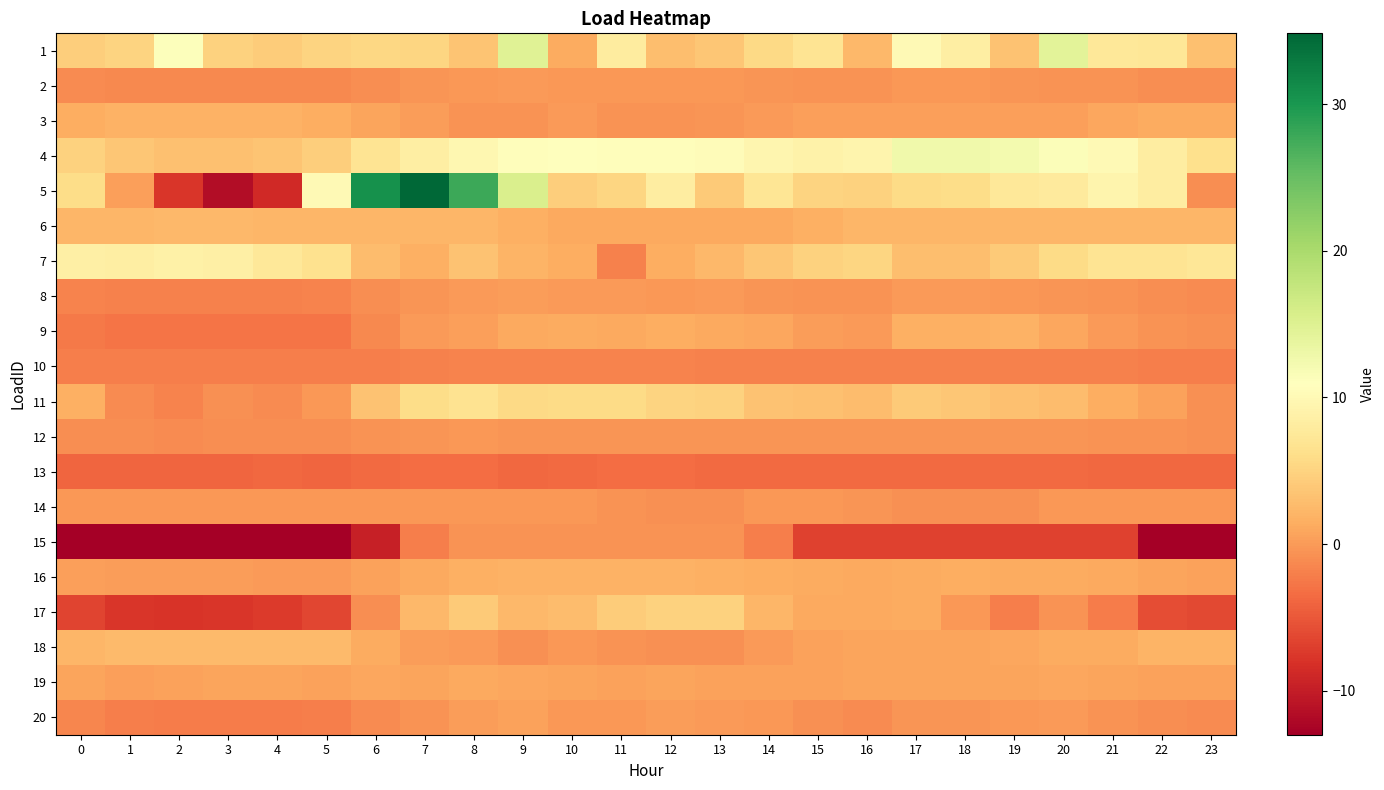

Reading right to left, list all the values displayed in this chart.

1: 23=3.1	22=7.3	21=7.4	20=14.4	19=3.4	18=8.5	17=10.0	16=2.4	15=7.0	14=5.5	13=3.7	12=3.0	11=8.0	10=1.3	9=14.7	8=3.6	7=5.3	6=5.4	5=5.1	4=4.3	3=4.9	2=11.2	1=5.0	0=4.4
2: 23=-1.0	22=-0.9	21=-0.7	20=-0.5	19=-0.3	18=-0.3	17=-0.2	16=-0.5	15=-0.6	14=-0.4	13=-0.2	12=-0.2	11=-0.1	10=-0.2	9=-0.0	8=-0.1	7=-0.4	6=-0.9	5=-1.2	4=-1.4	3=-1.3	2=-1.4	1=-1.3	0=-1.2
3: 23=1.4	22=1.4	21=0.9	20=0.4	19=0.4	18=0.4	17=0.4	16=0.4	15=0.3	14=-0.1	13=-0.4	12=-0.5	11=-0.5	10=-0.0	9=-0.5	8=-0.5	7=0.1	6=0.7	5=1.5	4=1.9	3=1.9	2=1.9	1=1.9	0=1.5
4: 23=6.3	22=8.2	21=10.1	20=11.3	19=12.3	18=12.6	17=12.7	16=9.3	15=9.0	14=9.5	13=10.5	12=10.6	11=10.6	10=10.8	9=10.7	8=9.7	7=8.4	6=6.9	5=4.4	4=3.6	3=3.1	2=3.2	1=3.7	0=4.9
5: 23=-0.9	22=8.2	21=9.3	20=7.9	19=7.4	18=6.0	17=5.8	16=4.9	15=5.0	14=7.0	13=4.1	12=8.2	11=5.2	10=4.4	9=15.4	8=27.8	7=34.8	6=30.6	5=10.1	4=-8.7	3=-11.6	2=-7.6	1=0.4	0=6.0
6: 23=2.3	22=2.2	21=2.2	20=2.2	19=2.2	18=2.2	17=2.2	16=2.2	15=1.7	14=1.1	13=1.1	12=1.1	11=1.1	10=1.1	9=1.7	8=2.2	7=2.2	6=2.2	5=2.3	4=2.3	3=2.3	2=2.3	1=2.3	0=2.3
7: 23=7.3	22=7.0	21=6.9	20=5.7	19=4.1	18=3.0	17=3.1	16=5.2	15=4.8	14=3.7	13=2.4	12=1.4	11=-1.9	10=1.4	9=2.1	8=3.4	7=1.8	6=2.8	5=6.6	4=7.5	3=8.5	2=8.7	1=8.5	0=8.6
8: 23=-1.2	22=-1.0	21=-0.6	20=-0.3	19=-0.1	18=-0.1	17=-0.1	16=-0.7	15=-0.7	14=-0.4	13=-0.1	12=-0.1	11=-0.1	10=0.0	9=0.1	8=0.0	7=-0.3	6=-1.0	5=-1.8	4=-1.8	3=-1.9	2=-1.9	1=-1.8	0=-1.7
9: 23=-0.8	22=-0.5	21=0.1	20=1.0	19=1.8	18=1.7	17=1.6	16=0.1	15=0.2	14=1.0	13=1.1	12=1.5	11=1.2	10=1.3	9=1.0	8=0.4	7=-0.1	6=-1.2	5=-2.8	4=-2.8	3=-2.8	2=-2.7	1=-2.9	0=-2.5
10: 23=-2.1	22=-2.1	21=-2.0	20=-1.9	19=-1.9	18=-1.9	17=-1.9	16=-1.9	15=-1.8	14=-1.8	13=-1.8	12=-1.7	11=-1.7	10=-1.7	9=-1.7	8=-1.8	7=-1.8	6=-2.0	5=-2.1	4=-2.1	3=-2.1	2=-2.1	1=-2.1	0=-2.1
11: 23=-0.7	22=0.5	21=1.6	20=2.8	19=3.1	18=3.7	17=4.0	16=2.8	15=3.2	14=3.4	13=4.8	12=4.9	11=5.7	10=5.7	9=5.6	8=6.7	7=5.9	6=3.3	5=-0.2	4=-1.2	3=-0.7	2=-1.7	1=-1.1	0=1.7
12: 23=-0.7	22=-0.7	21=-0.5	20=-0.4	19=-0.4	18=-0.4	17=-0.3	16=-0.4	15=-0.5	14=-0.5	13=-0.4	12=-0.4	11=-0.3	10=-0.4	9=-0.3	8=-0.2	7=-0.3	6=-0.6	5=-0.9	4=-1.0	3=-1.0	2=-1.0	1=-1.0	0=-1.0
13: 23=-3.8	22=-3.8	21=-3.8	20=-3.5	19=-3.5	18=-3.6	17=-3.6	16=-3.6	15=-3.5	14=-3.5	13=-3.6	12=-3.4	11=-3.4	10=-3.5	9=-3.8	8=-3.4	7=-3.4	6=-3.5	5=-3.9	4=-3.7	3=-3.9	2=-3.9	1=-3.9	0=-3.9
14: 23=-0.2	22=-0.2	21=-0.2	20=-0.2	19=-0.8	18=-0.8	17=-0.8	16=-0.3	15=-0.1	14=-0.1	13=-0.8	12=-0.8	11=-0.6	10=-0.1	9=-0.1	8=-0.1	7=-0.1	6=-0.1	5=-0.1	4=-0.1	3=-0.1	2=-0.1	1=-0.1	0=-0.1
15: 23=-12.8	22=-12.8	21=-6.8	20=-6.8	19=-6.8	18=-6.8	17=-6.8	16=-6.8	15=-6.8	14=-2.2	13=-0.6	12=-0.6	11=-0.6	10=-0.6	9=-0.6	8=-0.6	7=-2.1	6=-9.8	5=-13.0	4=-13.0	3=-13.0	2=-13.0	1=-13.0	0=-13.0
16: 23=0.5	22=0.8	21=1.1	20=1.2	19=1.3	18=1.4	17=1.3	16=1.2	15=1.2	14=1.6	13=1.7	12=1.8	11=1.8	10=1.8	9=1.9	8=1.6	7=1.1	6=0.6	5=0.0	4=-0.1	3=0.1	2=0.1	1=0.2	0=0.3
17: 23=-6.1	22=-5.8	21=-2.2	20=-0.5	19=-2.0	18=-0.3	17=1.3	16=1.2	15=1.1	14=2.1	13=4.8	12=4.8	11=4.2	10=2.7	9=2.3	8=4.0	7=2.4	6=-1.0	5=-6.4	4=-7.3	3=-7.7	2=-7.8	1=-7.6	0=-6.6
18: 23=2.0	22=2.0	21=1.3	20=1.3	19=0.8	18=0.7	17=0.7	16=0.7	15=0.5	14=-0.0	13=-0.7	12=-0.7	11=-0.5	10=-0.2	9=-0.7	8=-0.0	7=0.1	6=1.3	5=2.7	4=2.7	3=2.7	2=2.7	1=2.7	0=2.2
19: 23=0.6	22=0.5	21=0.6	20=0.8	19=0.8	18=0.7	17=0.7	16=0.8	15=0.6	14=0.6	13=0.5	12=0.8	11=0.6	10=0.7	9=0.9	8=1.0	7=0.8	6=0.8	5=0.6	4=0.7	3=0.7	2=0.6	1=0.4	0=0.7
20: 23=-1.2	22=-0.9	21=-0.6	20=-0.1	19=-0.2	18=-0.4	17=-0.4	16=-1.1	15=-0.8	14=-0.1	13=0.0	12=0.1	11=-0.2	10=-0.2	9=0.6	8=0.2	7=-0.5	6=-1.1	5=-2.1	4=-2.2	3=-2.2	2=-2.2	1=-2.1	0=-1.6